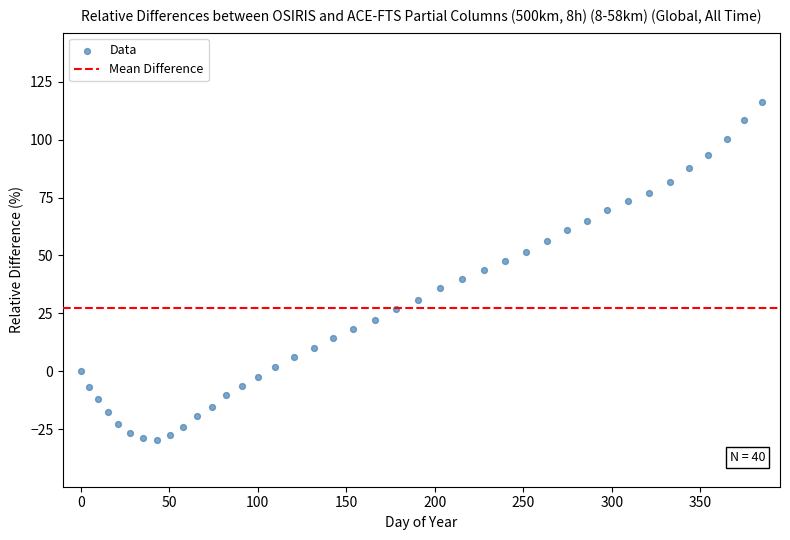

What is the range of Y values (max minus min)?

146.1